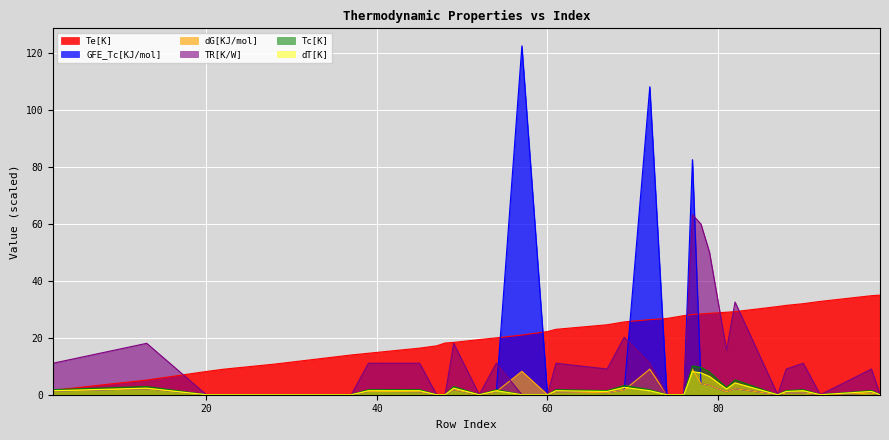

Reading left to right, extract all data points from this chart.

Te[K]: 2=1.6	13=5.1	20=8.1	22=8.9	28=10.8	37=13.9	39=14.6	45=16.4	47=17.1	48=18.1	49=18.4	52=19.4	54=19.9	57=20.9	60=22.1	61=22.9	67=24.6	69=25.6	72=26.4	74=26.8	76=27.8	77=28.1	78=28.4	79=28.6	81=28.9	82=29.1	87=30.9	88=31.4	90=31.9	92=32.8	98=34.8	99=34.9
GFE_Tc[KJ/mol]: 2=1.3	13=2.1	20=0.0	22=0.0	28=0.0	37=0.0	39=1.2	45=1.1	47=0.0	48=0.0	49=1.8	52=0.0	54=1.1	57=122.4	60=0.0	61=1.0	67=0.7	69=1.6	72=108.1	74=0.0	76=0.0	77=82.5	78=3.9	79=3.3	81=1.0	82=2.1	87=0.0	88=0.6	90=0.6	92=0.0	98=0.5	99=0.0
dG[KJ/mol]: 2=1.3	13=2.1	20=0.0	22=0.0	28=0.0	37=0.0	39=1.2	45=1.1	47=0.0	48=0.0	49=1.8	52=0.0	54=1.1	57=8.2	60=0.0	61=1.0	67=0.7	69=1.6	72=9.0	74=0.0	76=0.0	77=9.0	78=3.9	79=3.3	81=1.0	82=2.1	87=0.0	88=0.6	90=0.6	92=0.0	98=0.5	99=0.0
TR[K/W]: 2=11.1	13=18.0	20=0.0	22=0.0	28=0.0	37=0.0	39=11.1	45=11.1	47=0.0	48=0.0	49=18.0	52=0.0	54=11.1	57=0.0	60=0.0	61=11.1	67=9.0	69=20.2	72=11.1	74=0.0	76=0.0	77=63.2	78=59.9	79=50.0	81=15.6	82=32.5	87=0.0	88=9.0	90=11.1	92=0.0	98=9.0	99=0.0
Tc[K]: 2=1.8	13=2.9	20=0.0	22=0.0	28=0.0	37=0.0	39=1.8	45=1.8	47=0.0	48=0.0	49=2.9	52=0.0	54=1.8	57=0.0	60=0.0	61=1.8	67=1.4	69=3.2	72=1.8	74=0.0	76=0.0	77=10.1	78=9.6	79=8.0	81=2.5	82=5.2	87=0.0	88=1.4	90=1.8	92=0.0	98=1.4	99=0.0
dT[K]: 2=1.4	13=2.3	20=0.0	22=0.0	28=0.0	37=0.0	39=1.4	45=1.4	47=0.0	48=0.0	49=2.3	52=0.0	54=1.4	57=0.0	60=0.0	61=1.4	67=1.2	69=2.6	72=1.4	74=0.0	76=0.0	77=8.1	78=7.7	79=6.4	81=2.0	82=4.2	87=0.0	88=1.2	90=1.4	92=0.0	98=1.2	99=0.0